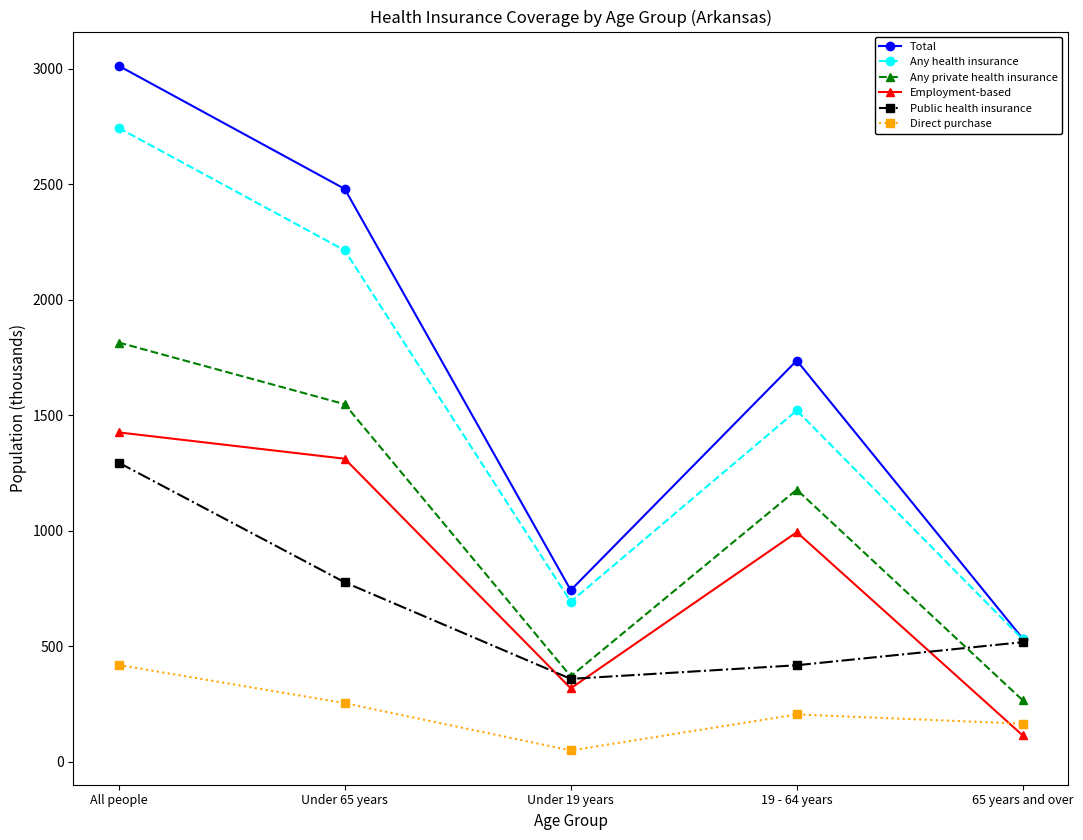

What is the label of the 4th point from the left?

19 - 64 years